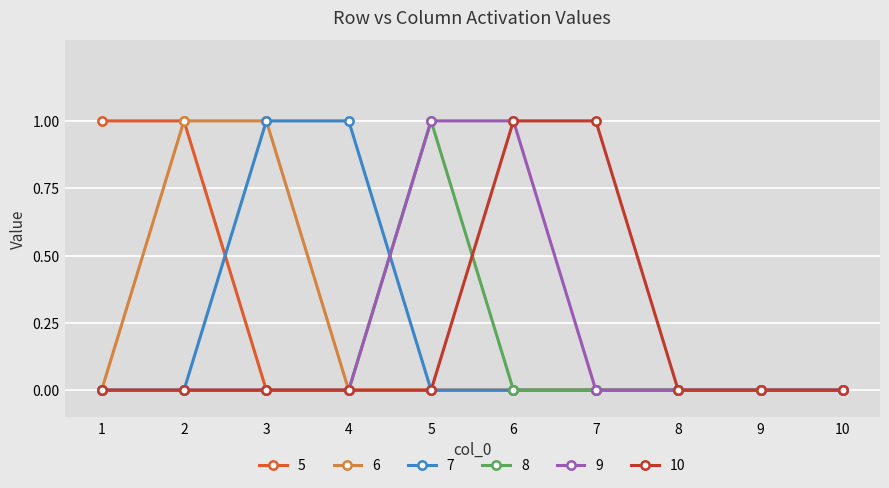

Does the chart have visible grid lines?

Yes